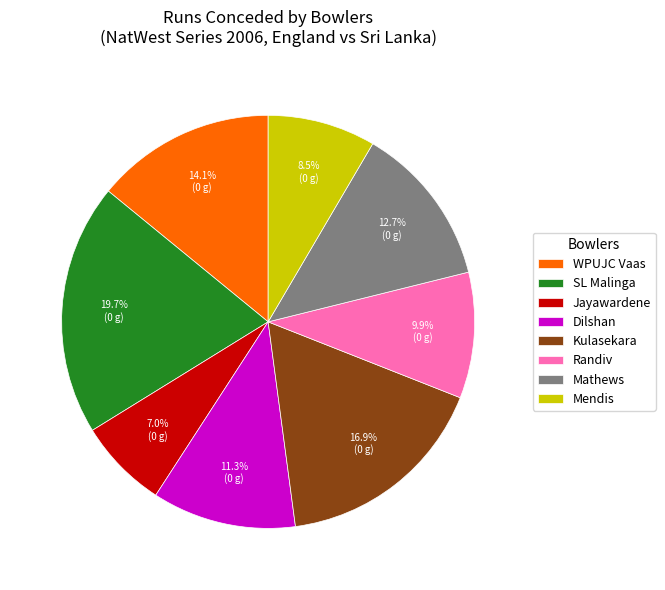

Is SL Malinga the majority of the pie?

No